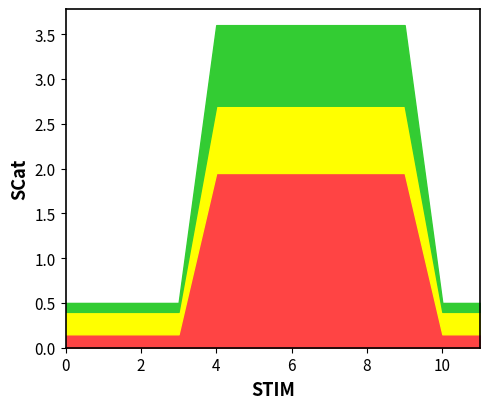

What is the total value across all series at 0?

0.5